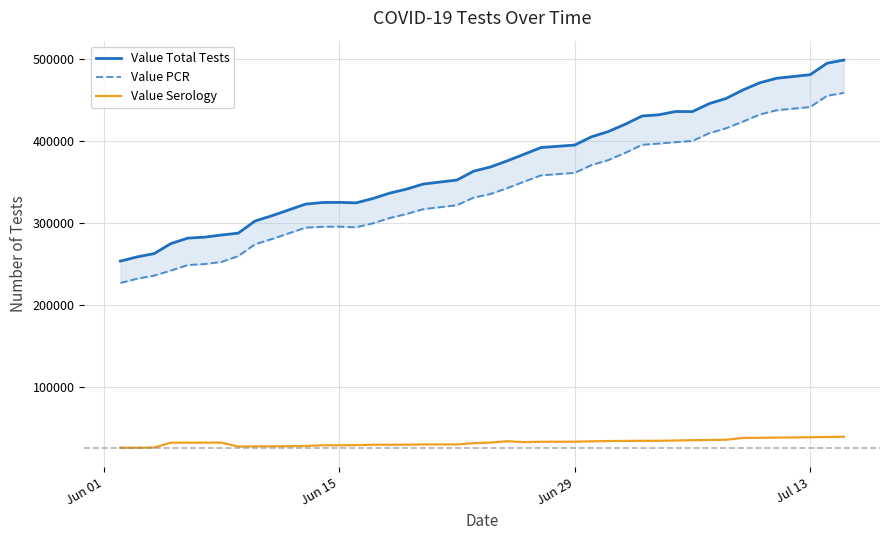

True or false: Value Serology and Value Total Tests intersect in this chart.

False